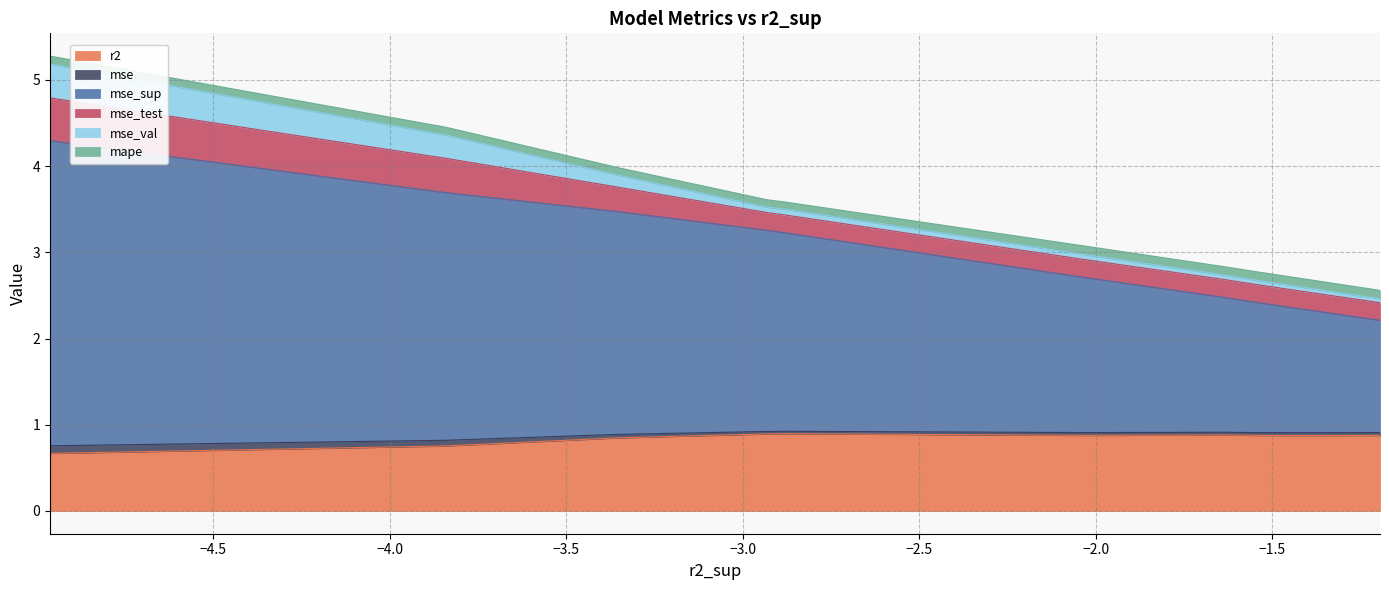

What is the minimum value for r2?

0.7